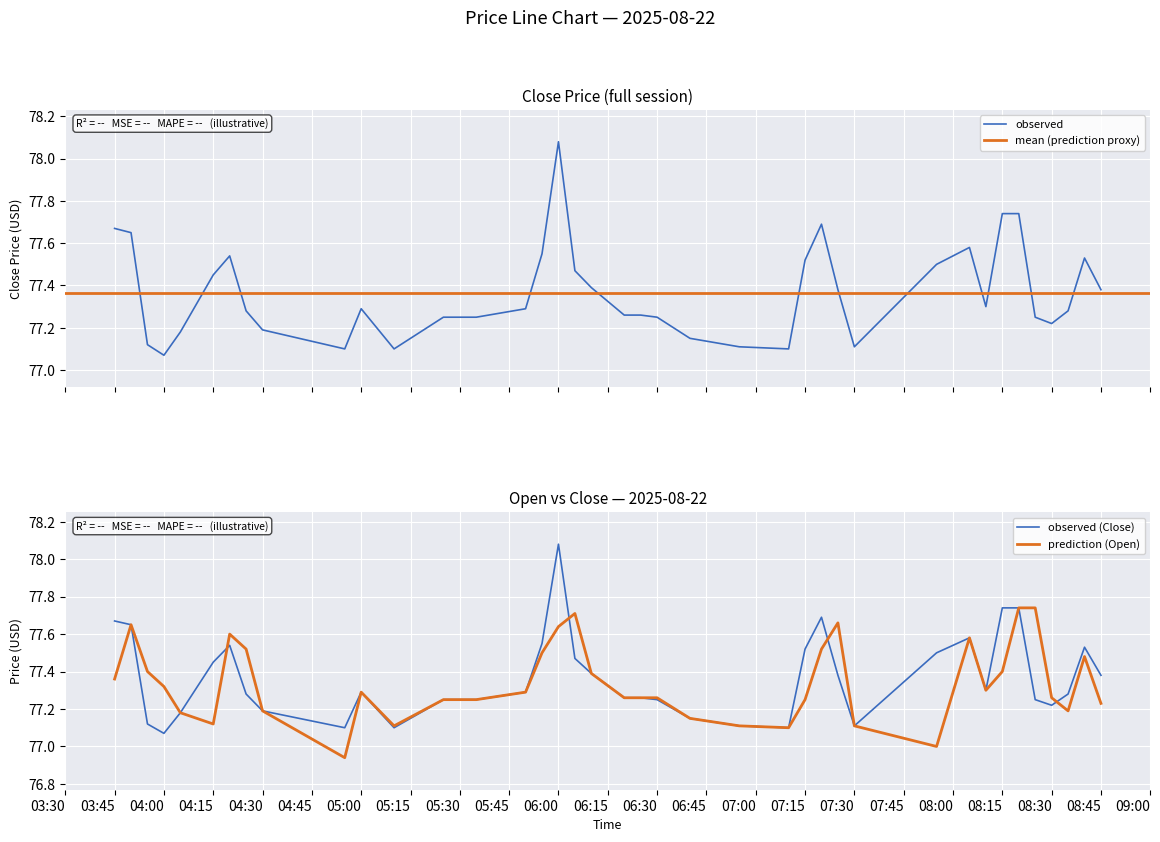

Rank the series by their average value, from lowest to highest.

Open, Close